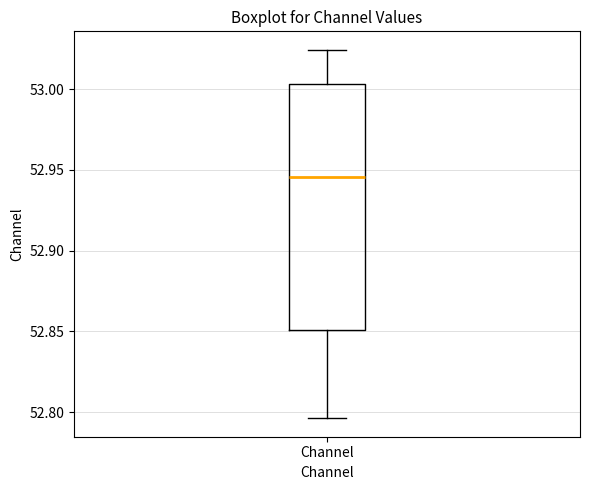

Where does the lower whisker of the box for Channel end on the y-axis? The values are not printed on the chart, so give them approximately, as read against the axis.

52.795